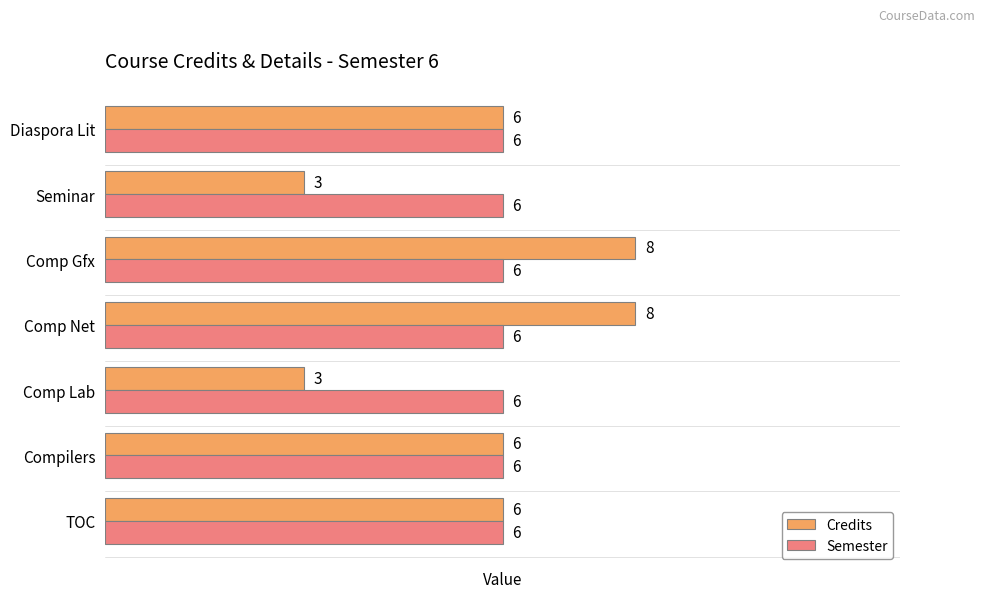

Count the Credits values in the range 3 to 8.

7